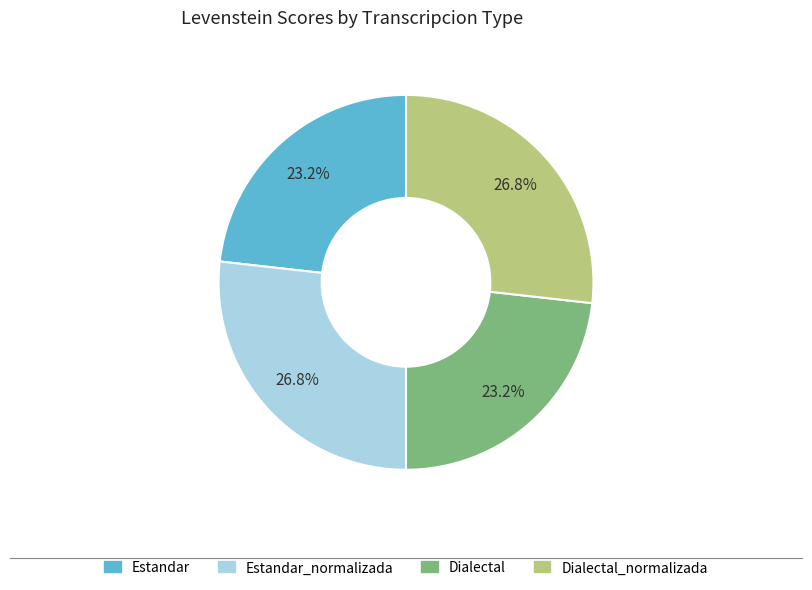

To the nearest percent, what percentage of the pie is Estandar?

23%